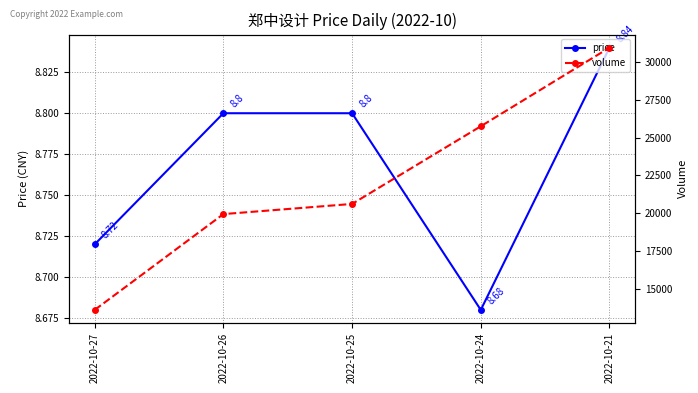

True or false: volume and price intersect in this chart.

False